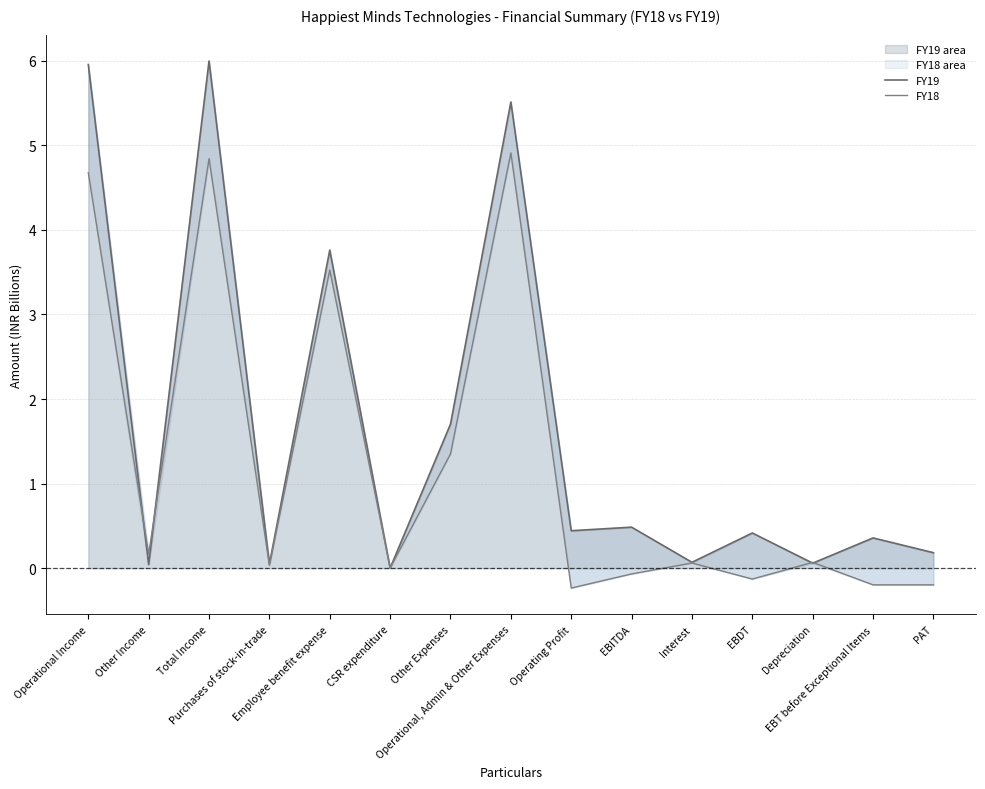

How many intersections are there between FY19 and FY18?

6